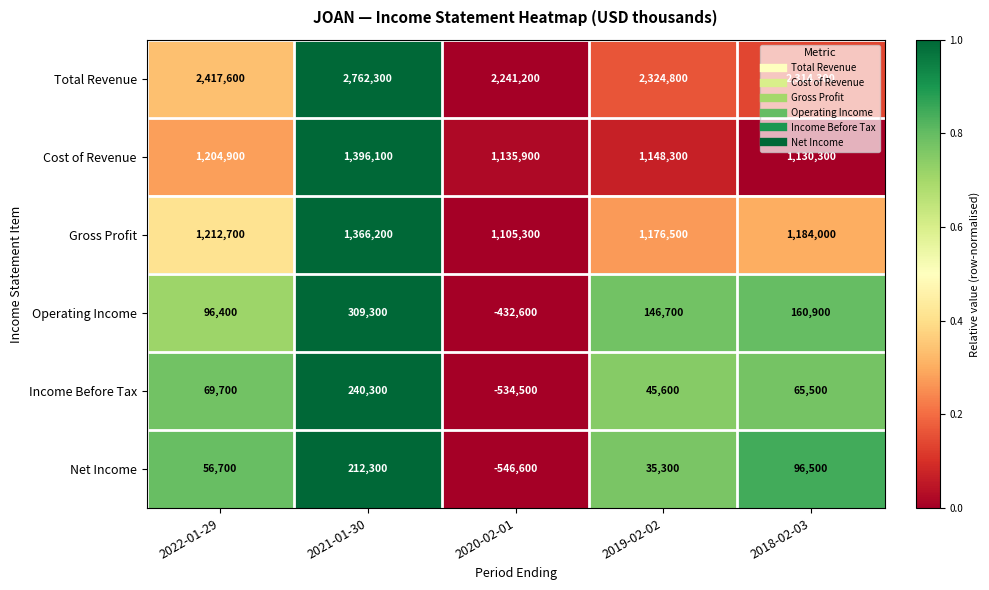

Is it true that Net Income equals 17021 at 2019-02-02?

False